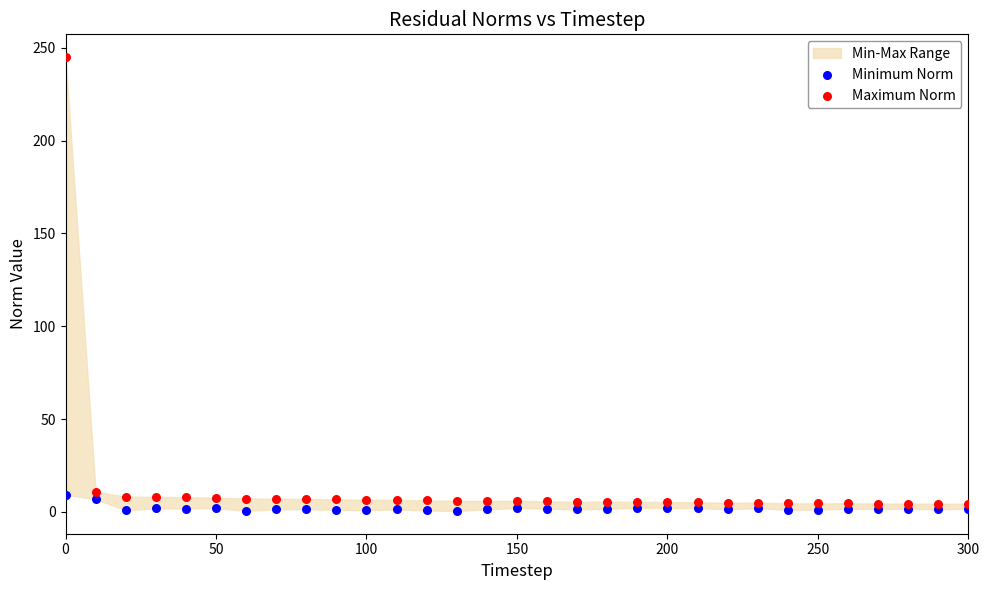

Which series has the largest Y range (max minus min)?

Maximum Norm